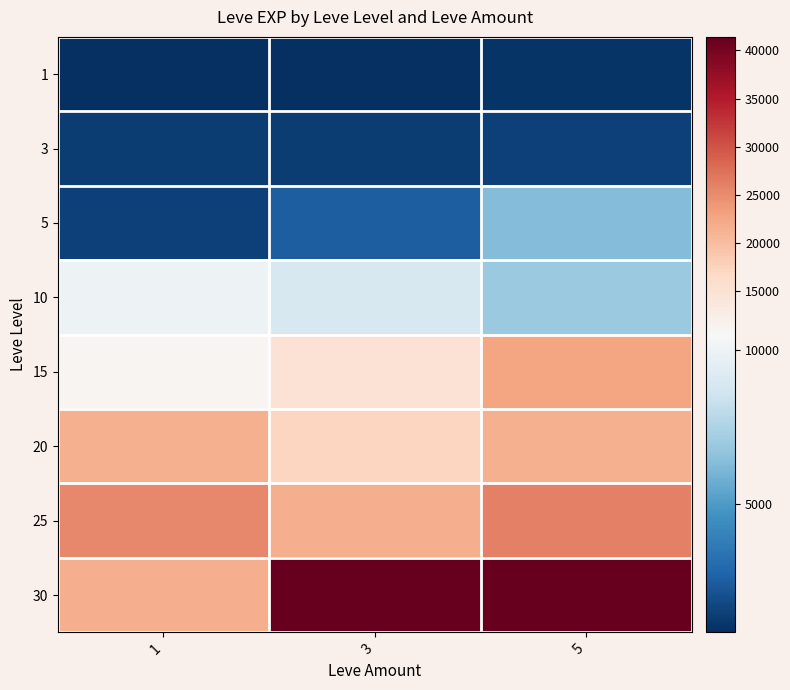

At how many categories does at least one series exceed 12227?

3